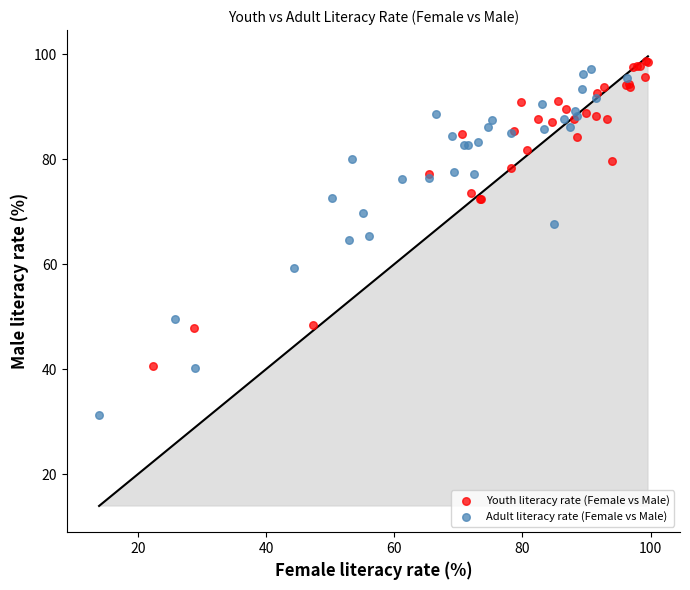

Which series has the largest Y range (max minus min)?

Adult literacy rate (Female vs Male)